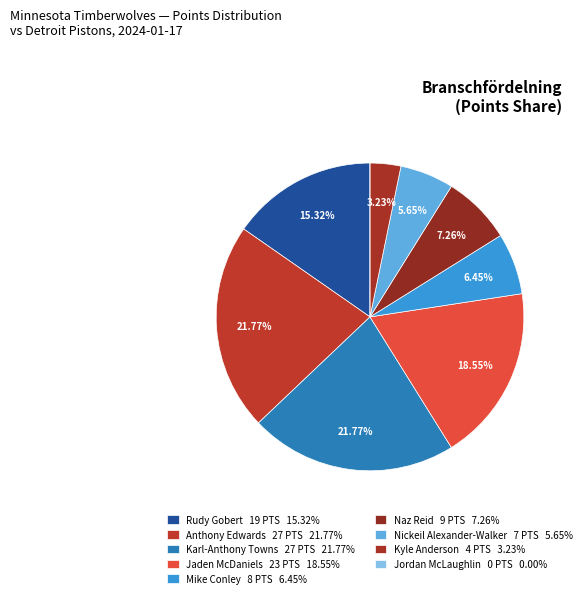

What is the smallest slice in the pie chart?

Jordan McLaughlin